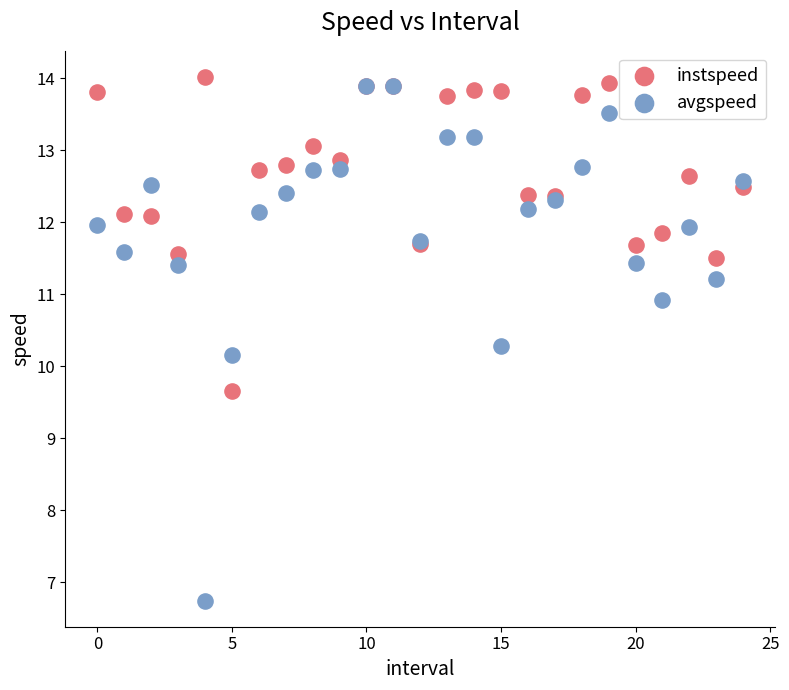

Which series reaches the minimum Y coordinate?

avgspeed